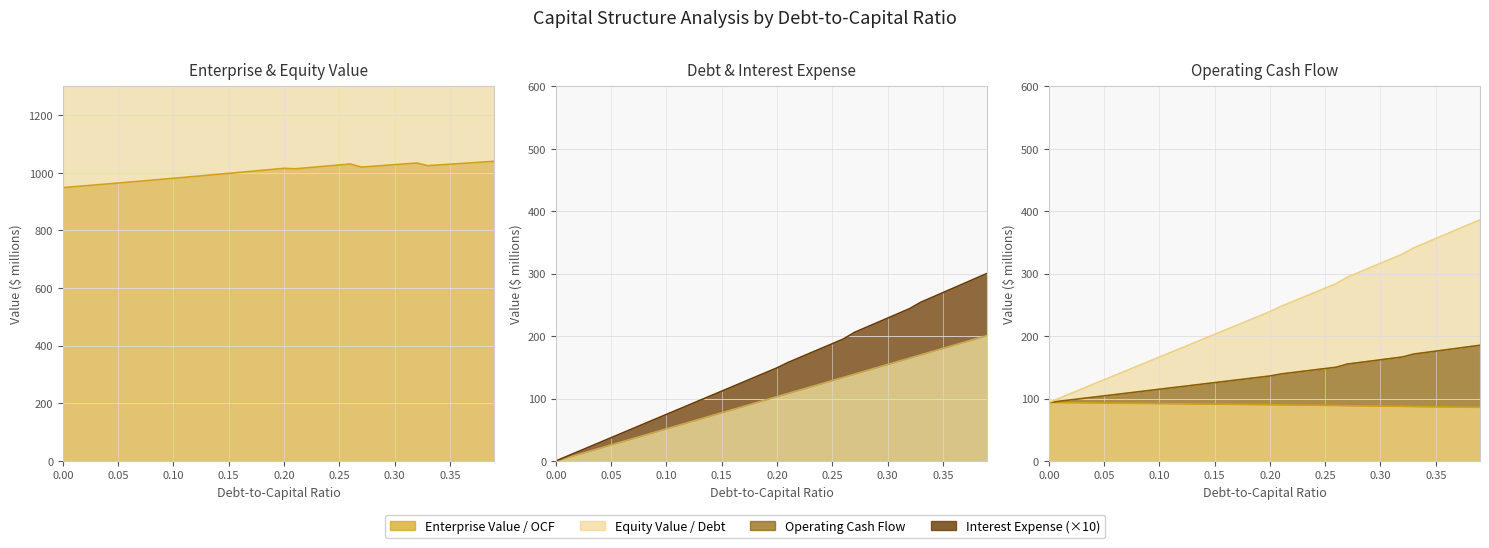

What is the label of the 17th point from the left?

0.16